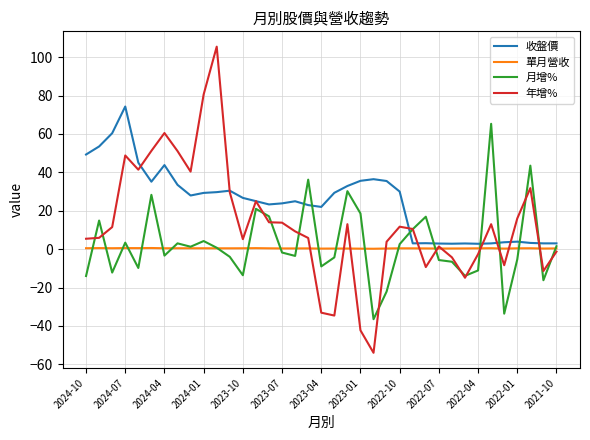

Which series has the widest spread of values?

年增%